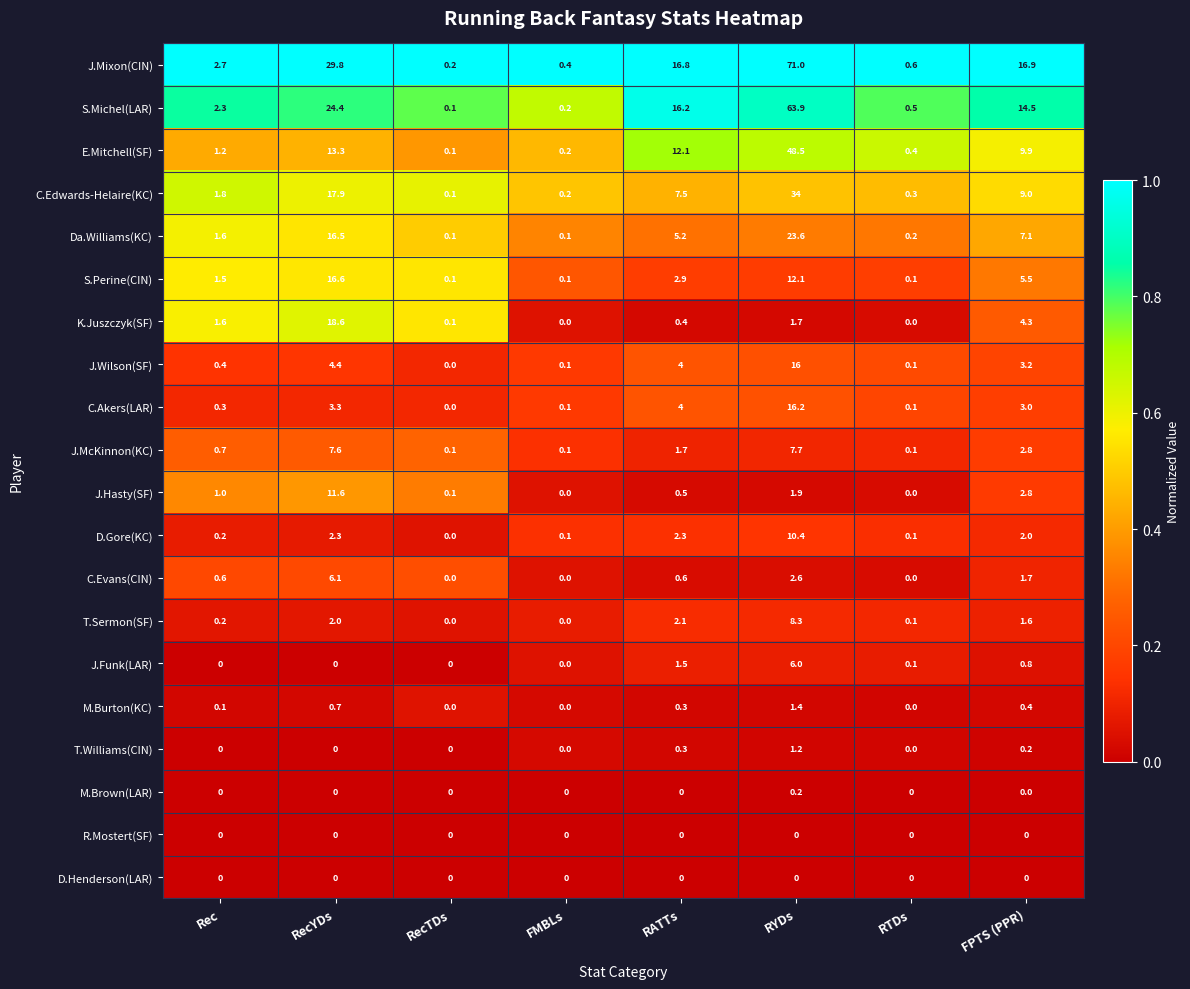

What is the spread (max minus min) of values at Rec?

2.7